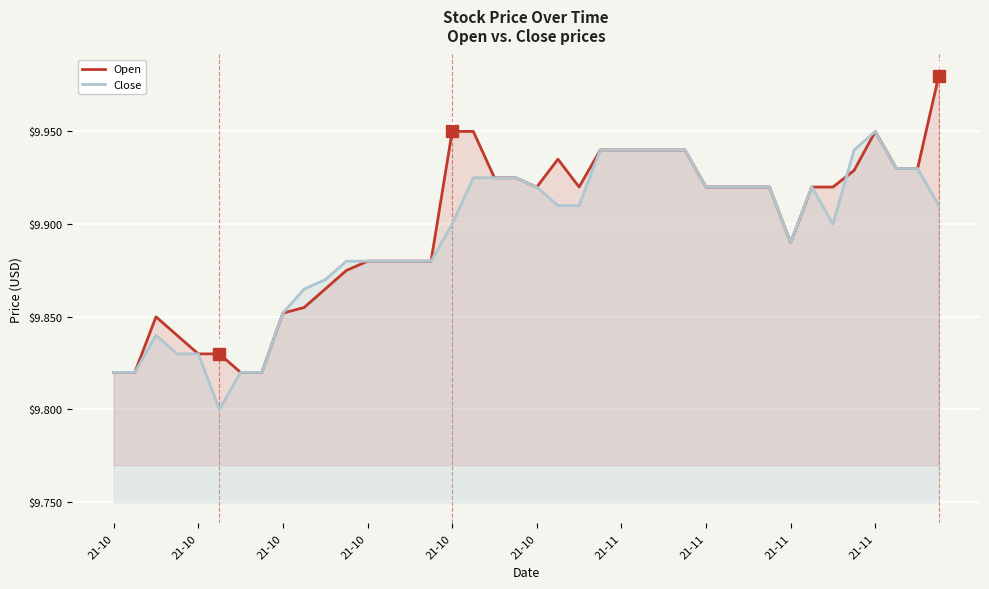

At which label does Open reach its peak?

39